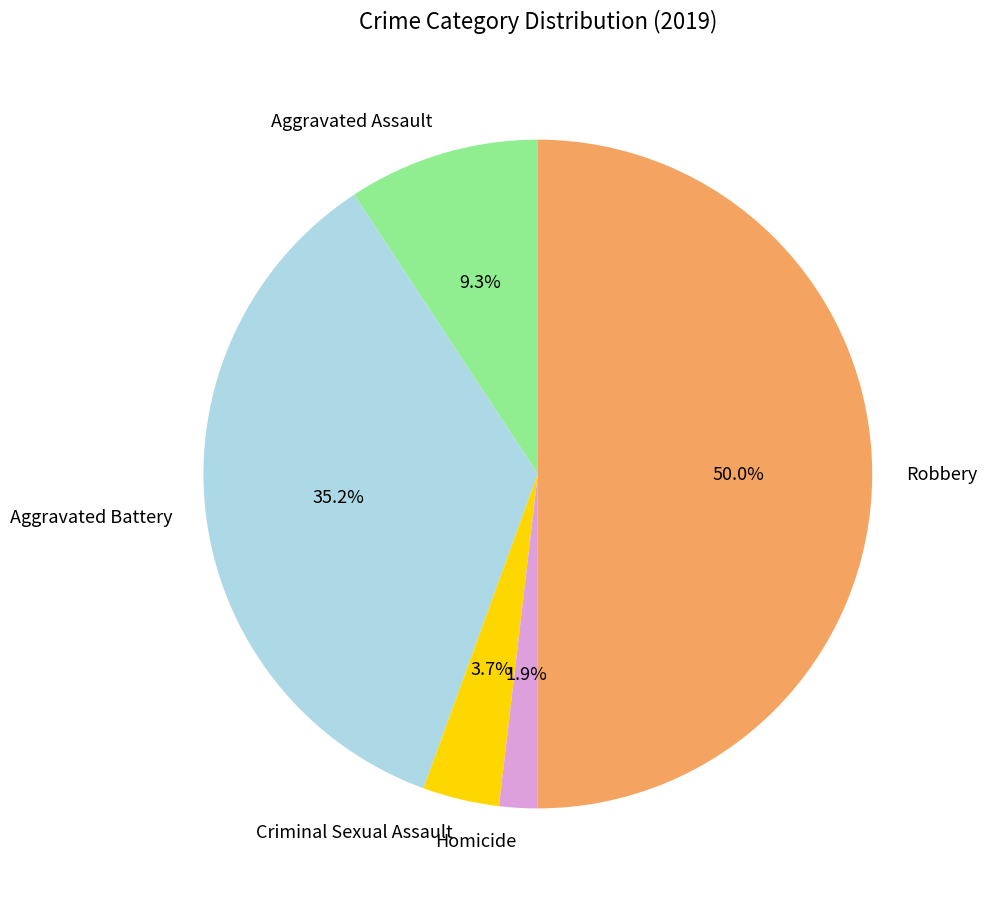

To the nearest percent, what is the difference between the largest and smallest slice percentages?

48%